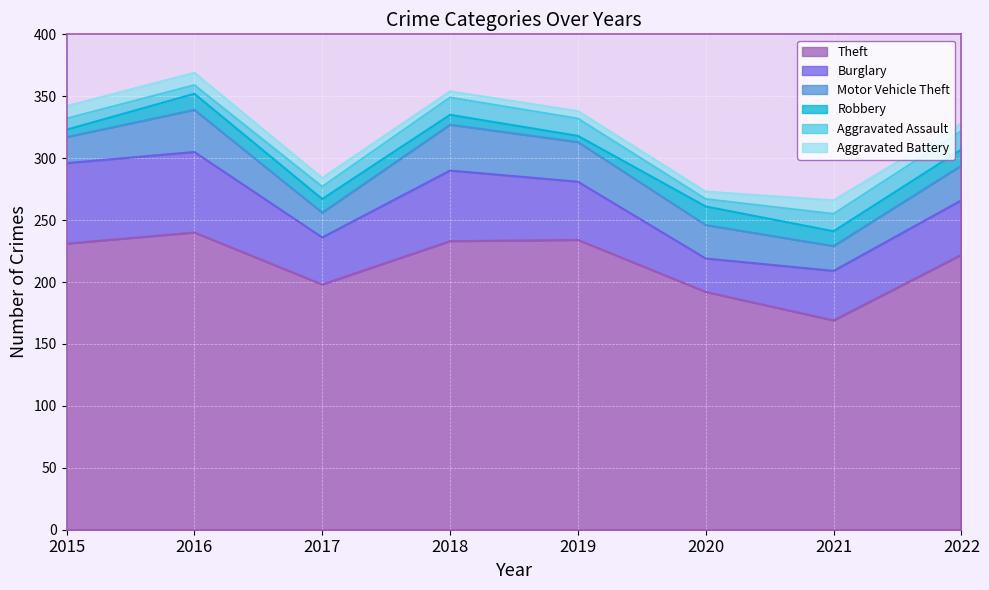

At 2018, list the series in order from smallest to largest.

Aggravated Battery, Robbery, Aggravated Assault, Motor Vehicle Theft, Burglary, Theft